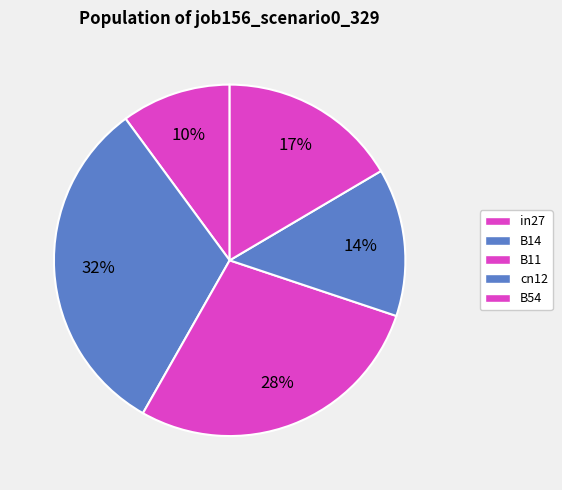

Rank the categories by value from lowest to highest.

in27, cn12, B54, B11, B14